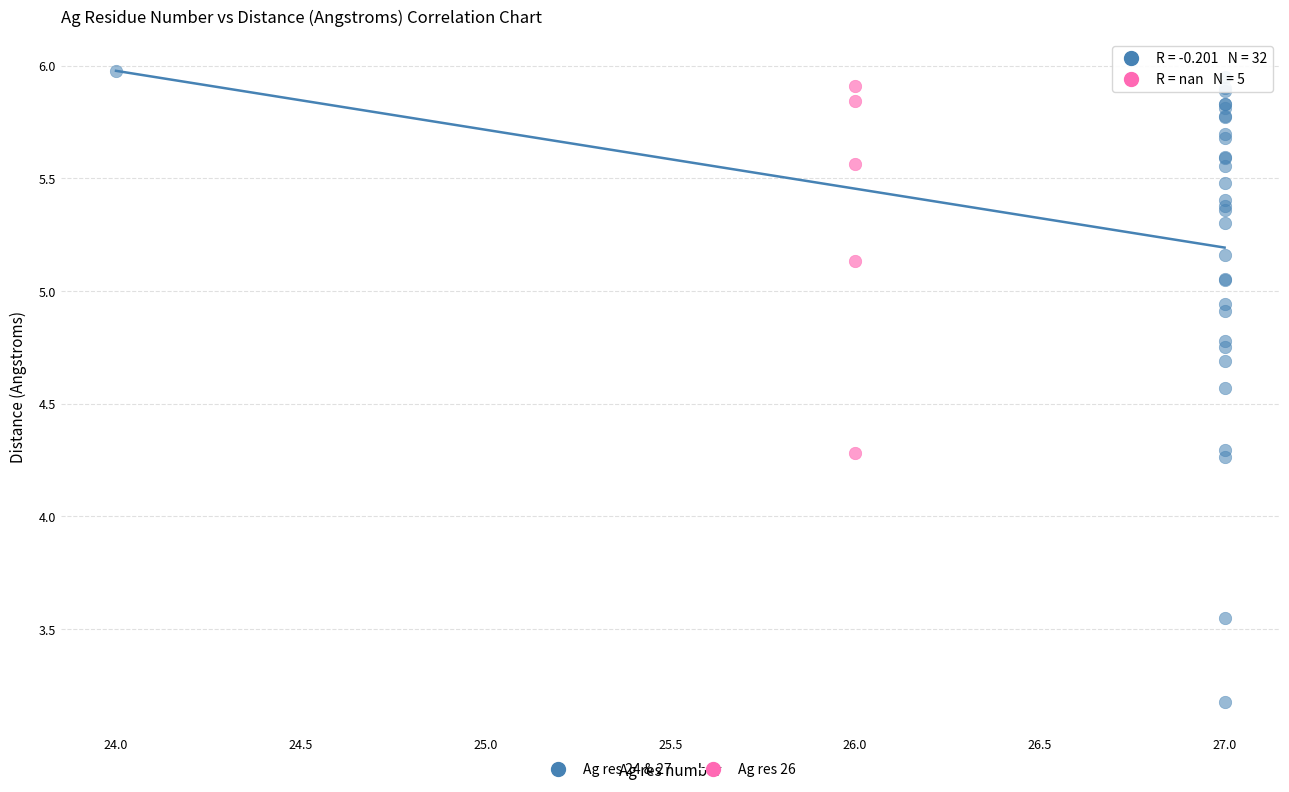

Which series reaches the minimum Y coordinate?

Ag res 24 & 27